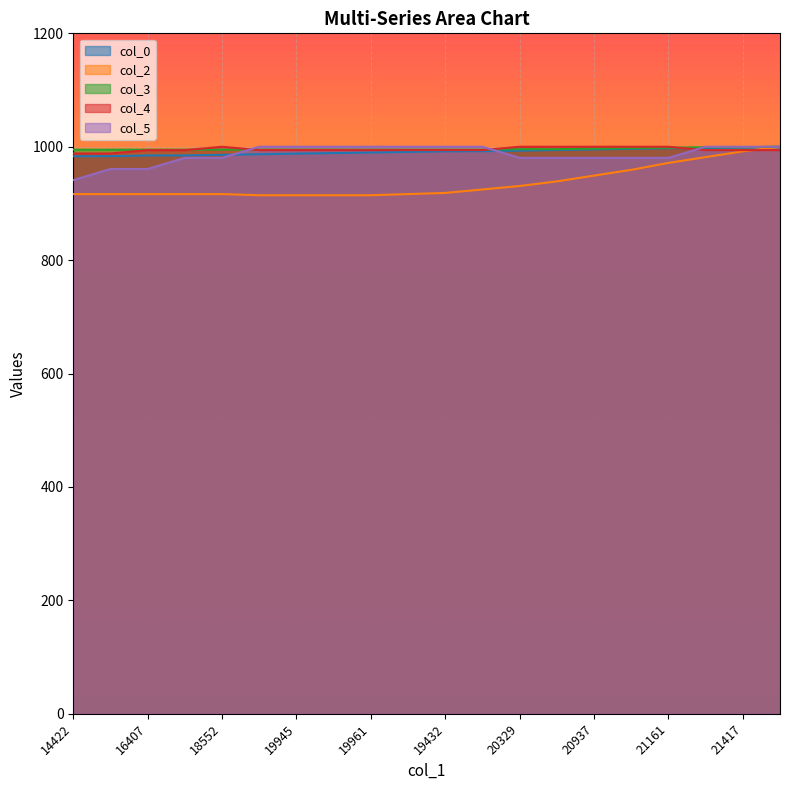

The col_3 series shows 994.9 at 20025. True or false?

True